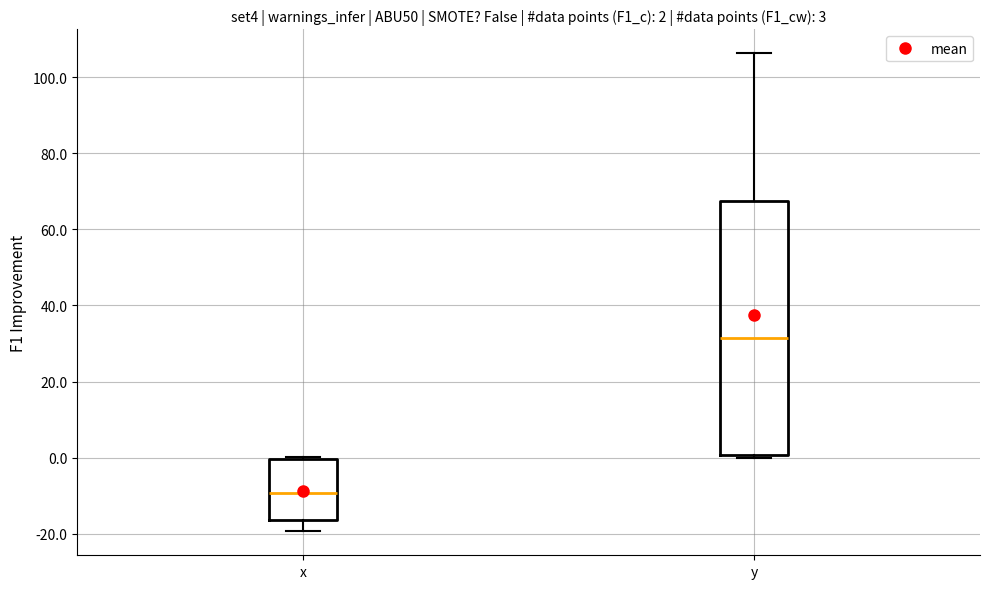

Which box has the lowest median line?

x